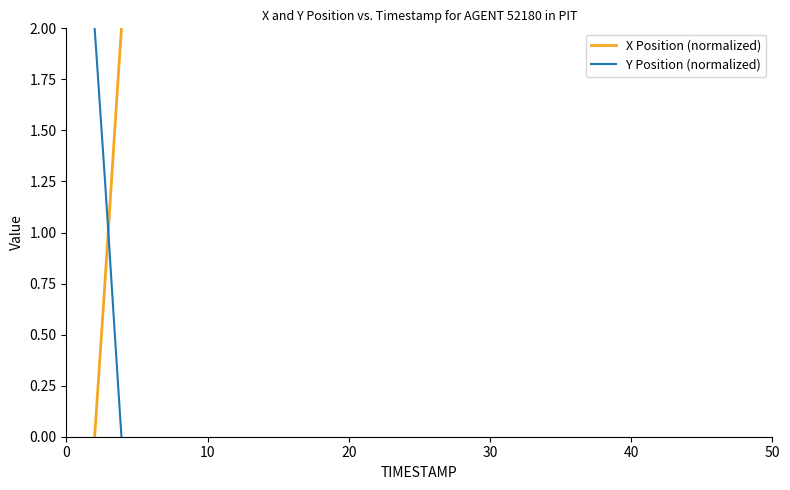

Is this an area chart (filled region under the line)?

No